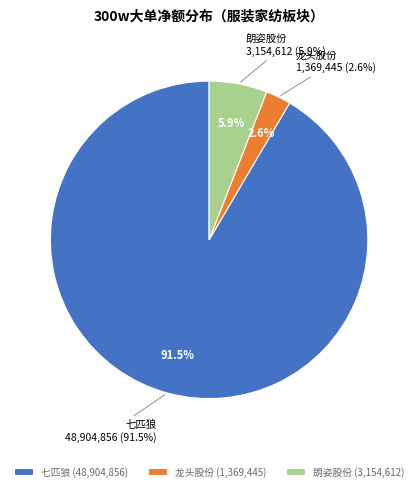

Which category has the biggest portion of the pie?

七匹狼